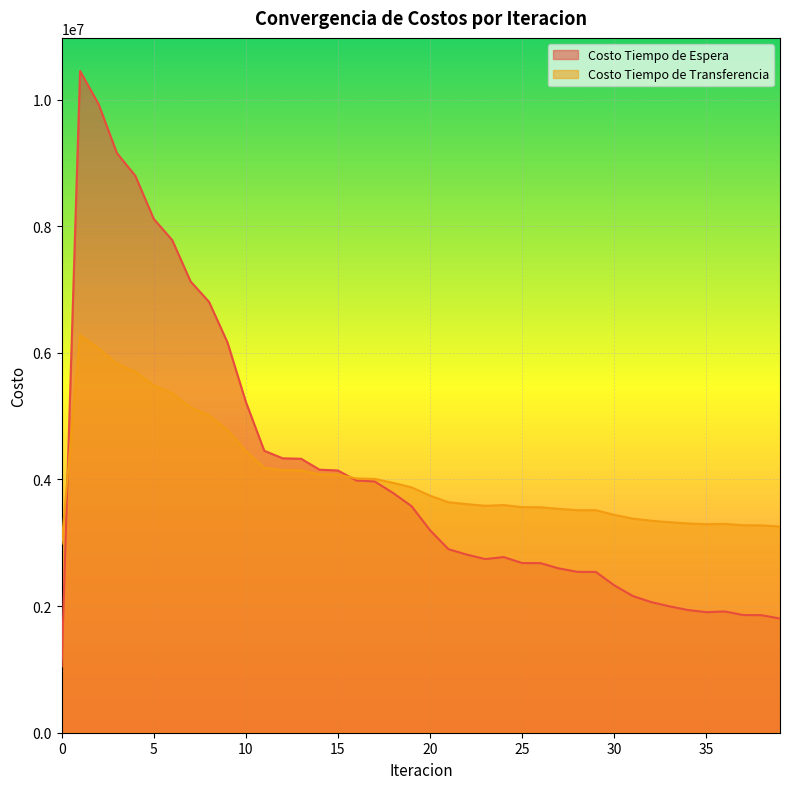

Where is the first local minimum for Costo Tiempo de Transferencia?

23